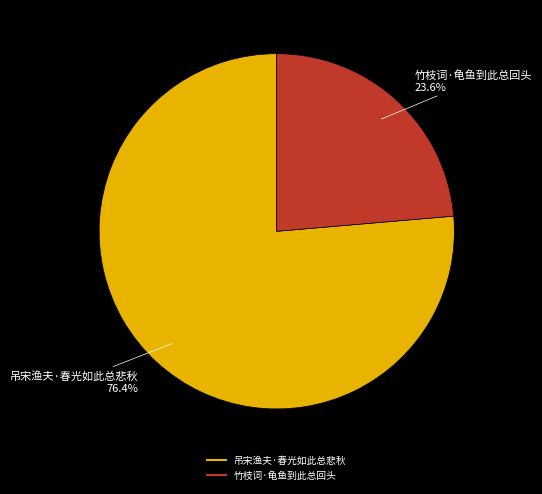

What is the majority slice?

吊宋渔夫·春光如此总悲秋